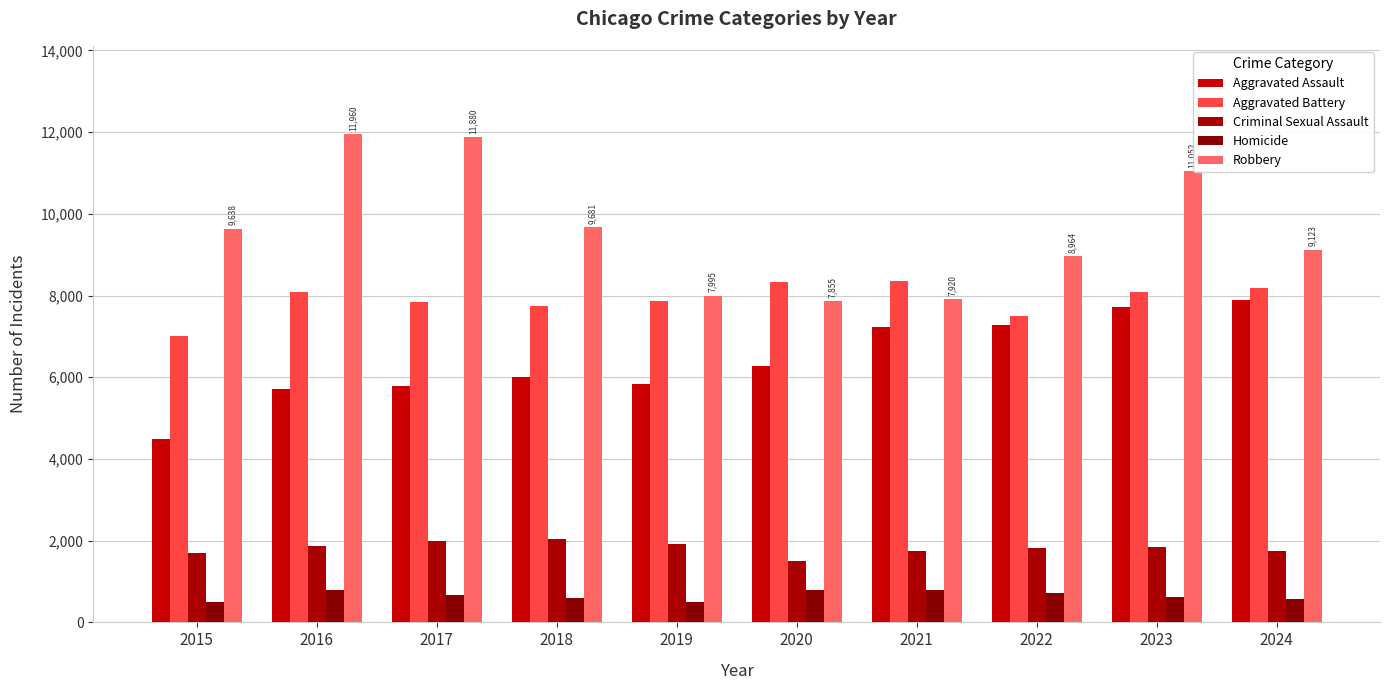

How many groups of bars are there?

10